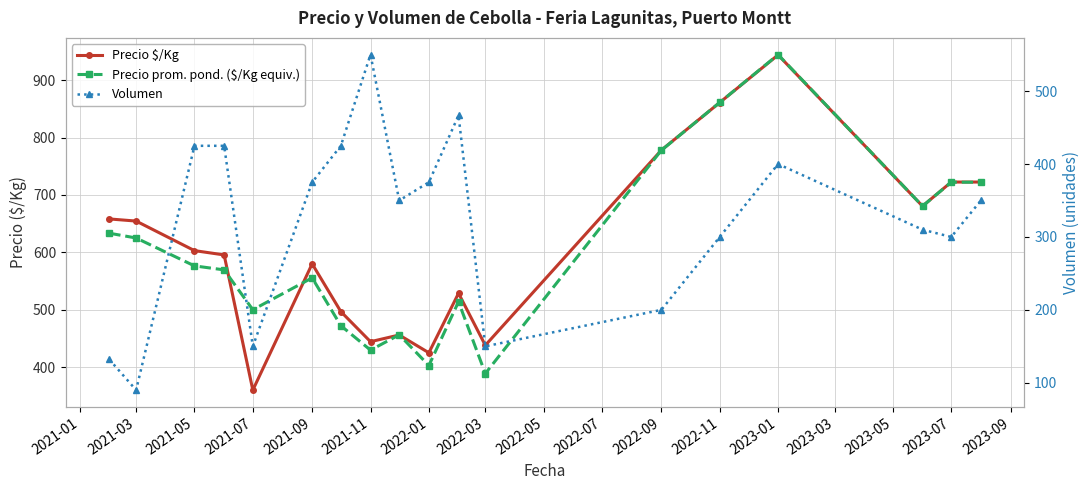

What value does the Volumen series have at 2021-03?

90.0